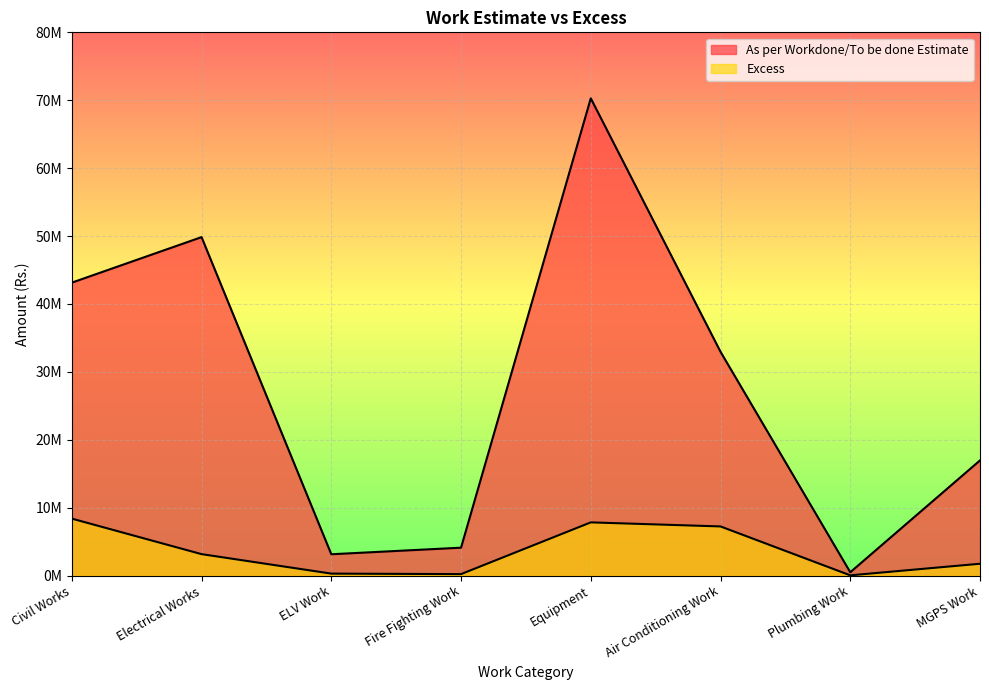

True or false: Excess and As per Workdone/To be done Estimate cross at least once.

False